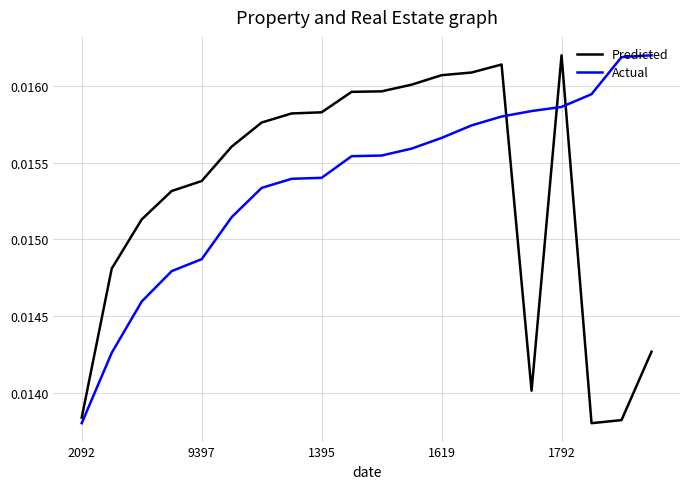

What is the sum of all Predicted values?

0.3